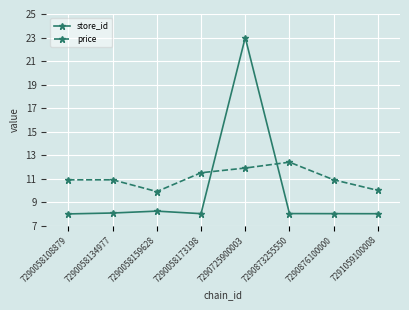

How many intersections are there between store_id and price?

2